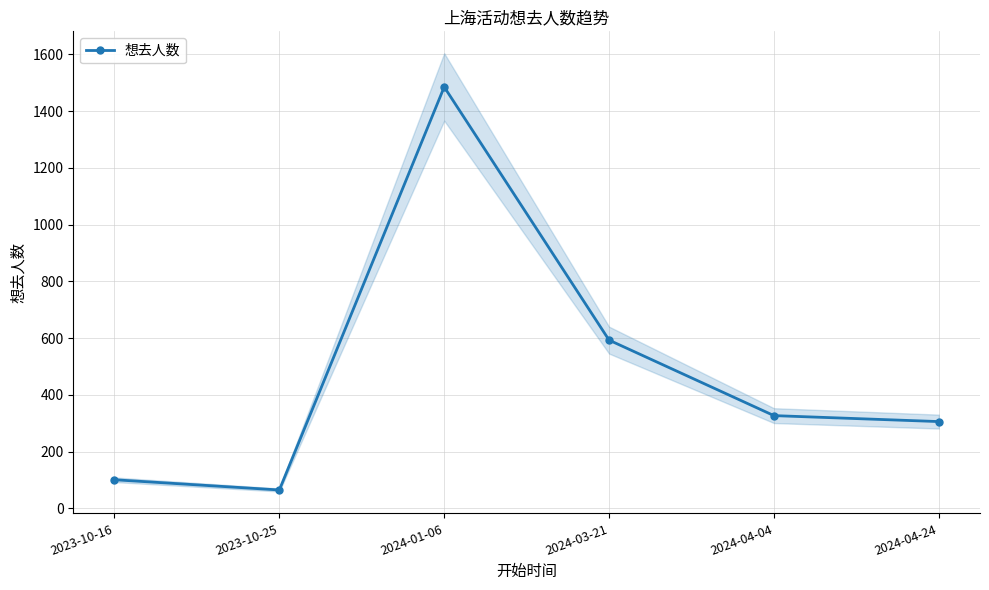

What is the maximum value shown in the chart?

1485